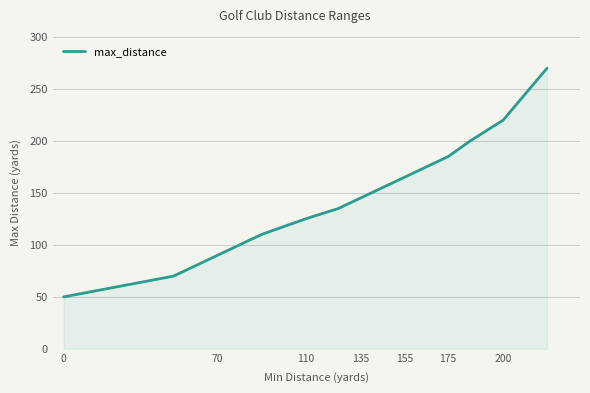

What is the difference between the maximum and minimum values?

220